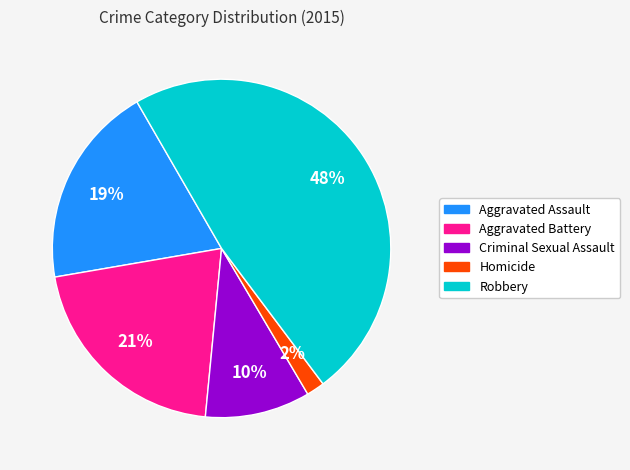

Is there a majority slice in this chart?

No